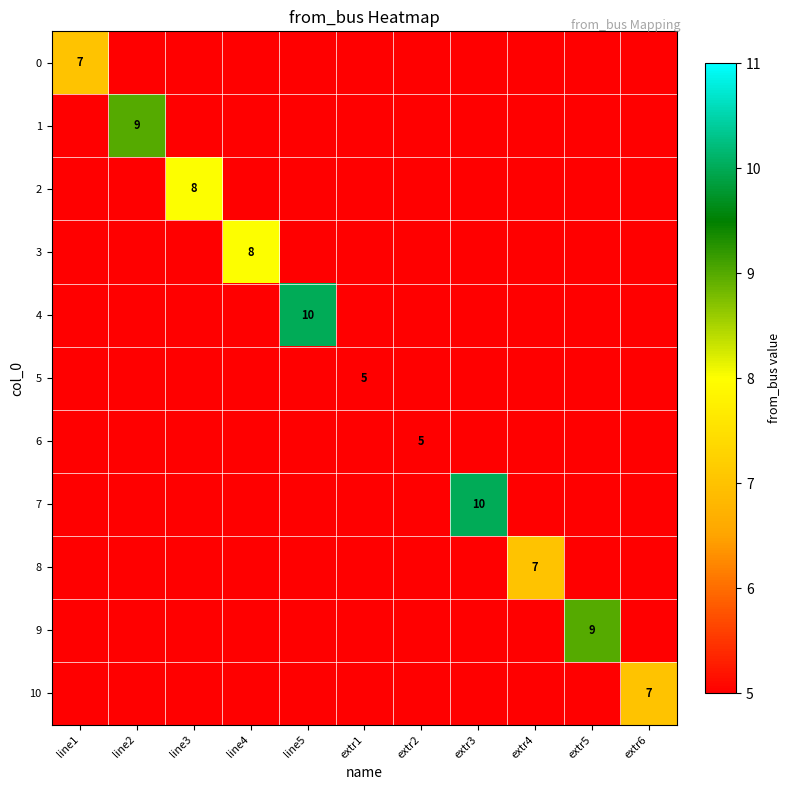

True or false: 6 has a value of 0 at line4.

True